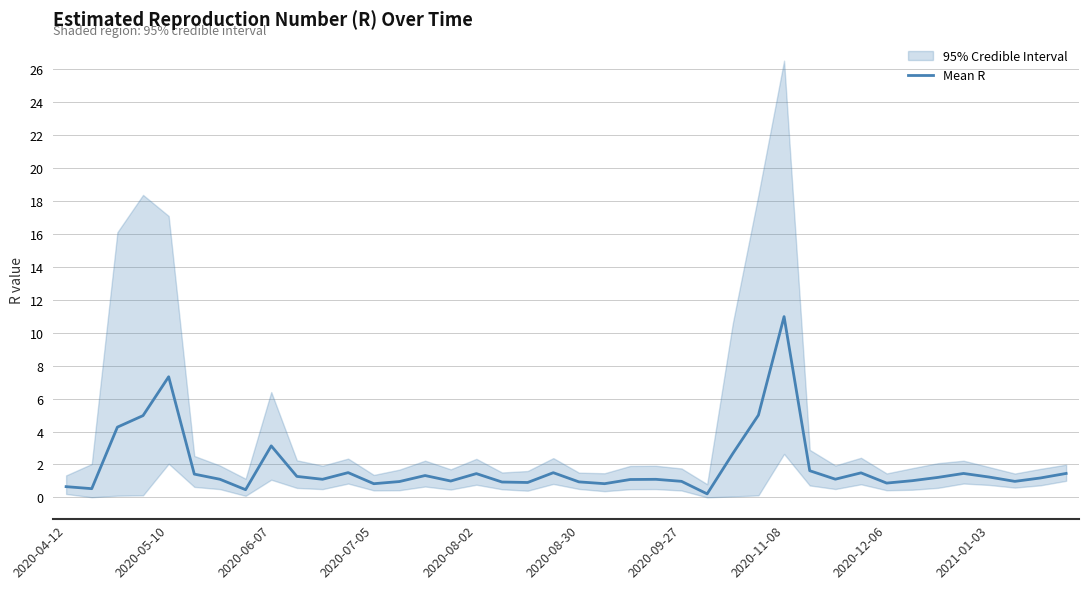

Which category has the highest value in the Mean R series?

2020-11-08